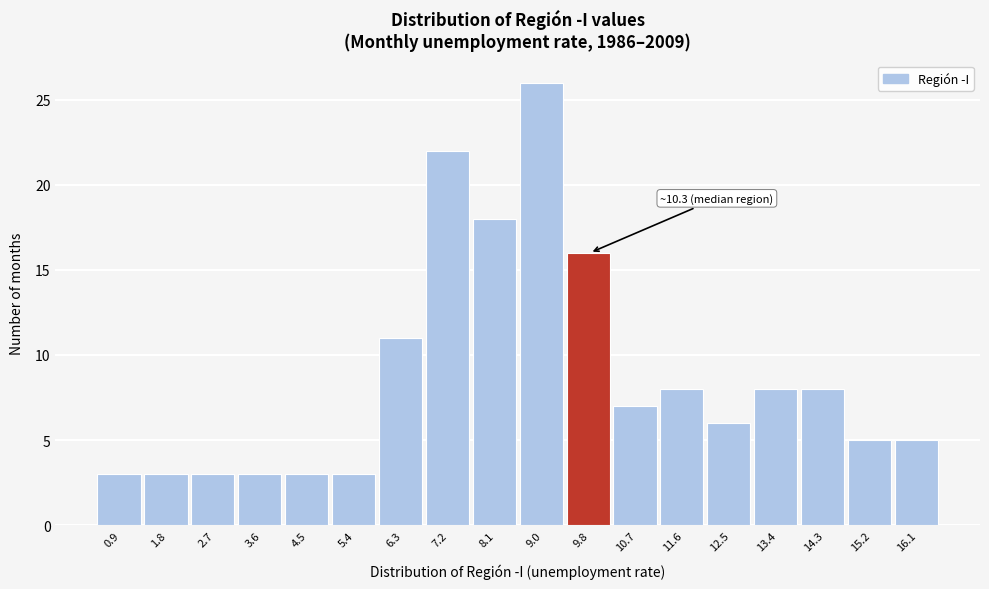

Reading left to right, transcribe all the data shown in this chart.

0.9=3	1.8=3	2.7=3	3.6=3	4.5=3	5.4=3	6.3=11	7.2=22	8.1=18	9.0=26	9.8=16	10.7=7	11.6=8	12.5=6	13.4=8	14.3=8	15.2=5	16.1=5